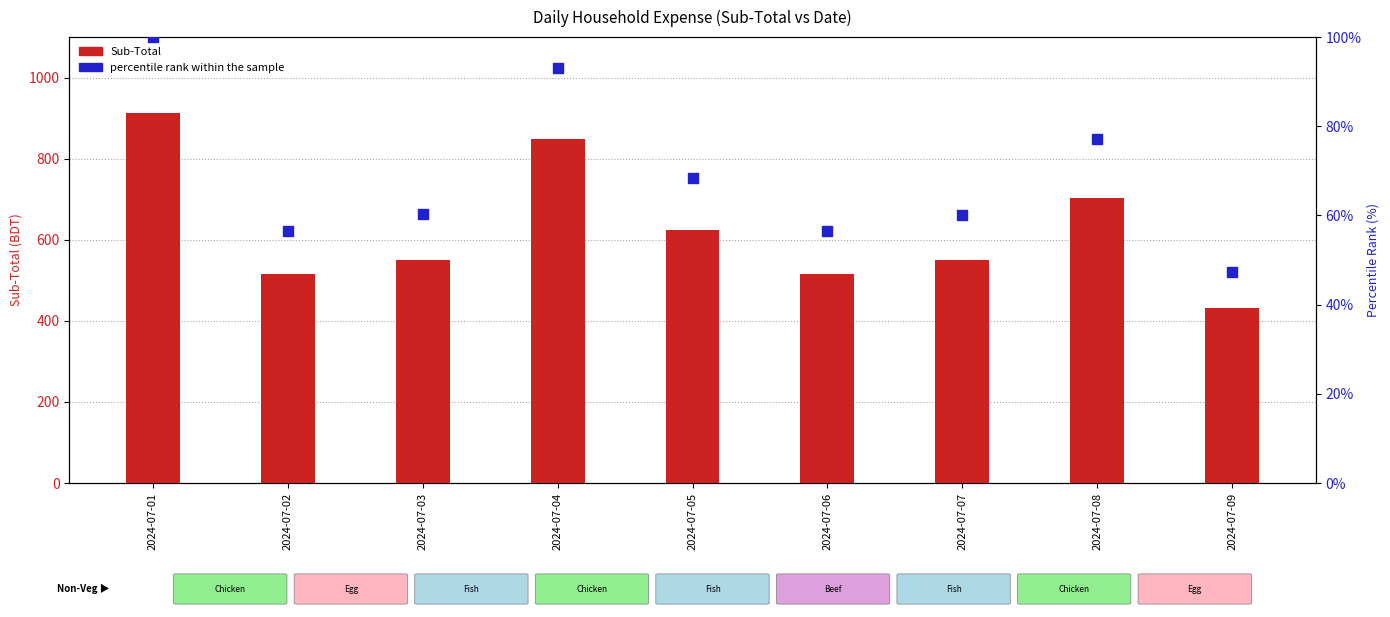

Which series has the widest spread of Y values?

Sub-Total